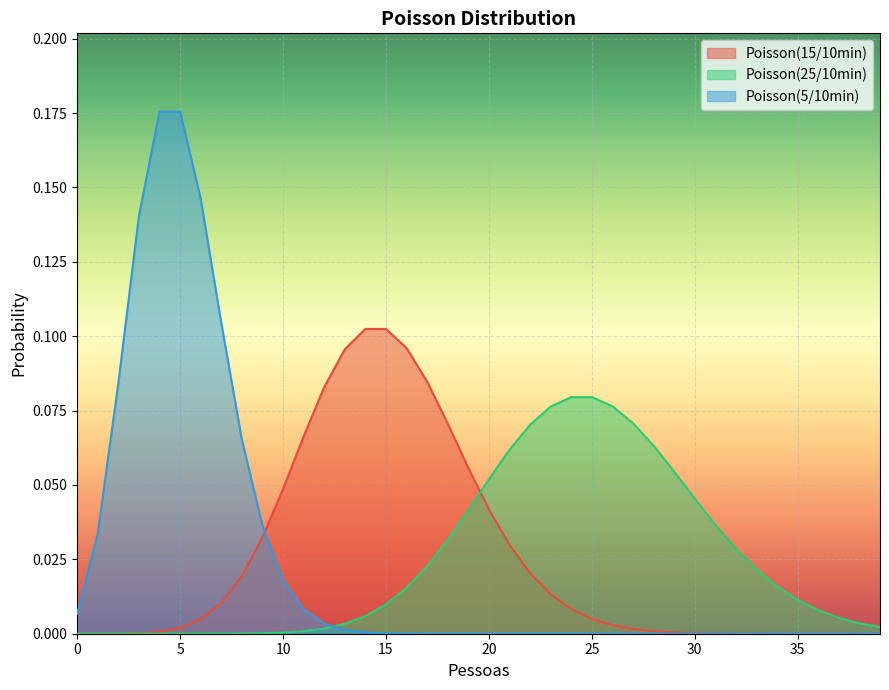

Rank the categories by Poisson(15/10min) value from highest to lowest.

14, 15, 16, 13, 17, 12, 18, 11, 19, 10, 20, 9, 21, 22, 8, 23, 7, 24, 25, 6, 26, 5, 27, 28, 4, 29, 30, 3, 31, 32, 2, 33, 34, 1, 35, 36, 37, 0, 38, 39